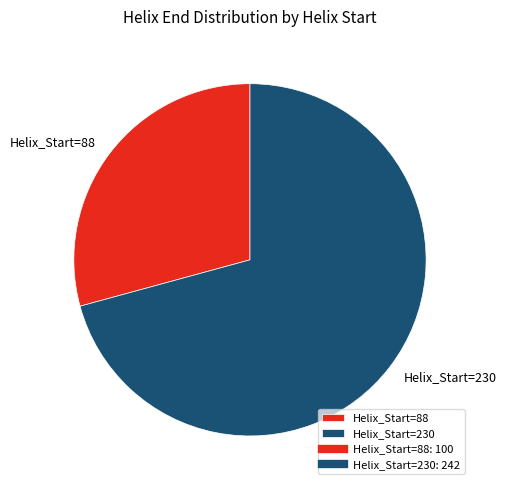

Which category accounts for the majority?

Helix_Start=230